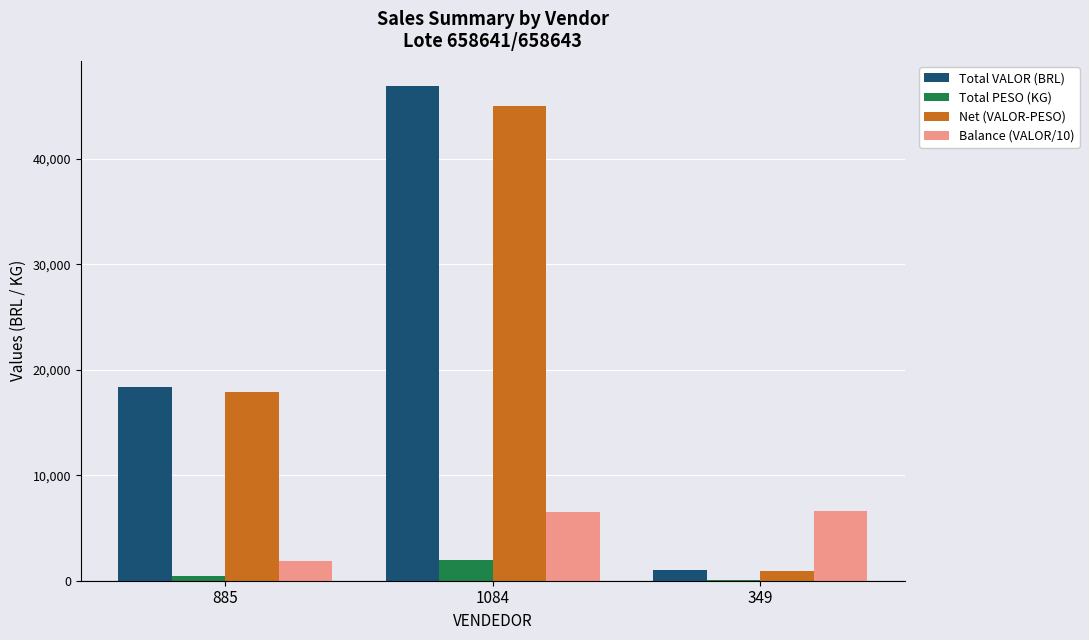

What is the sum of all Balance (VALOR/10) values?

14993.6